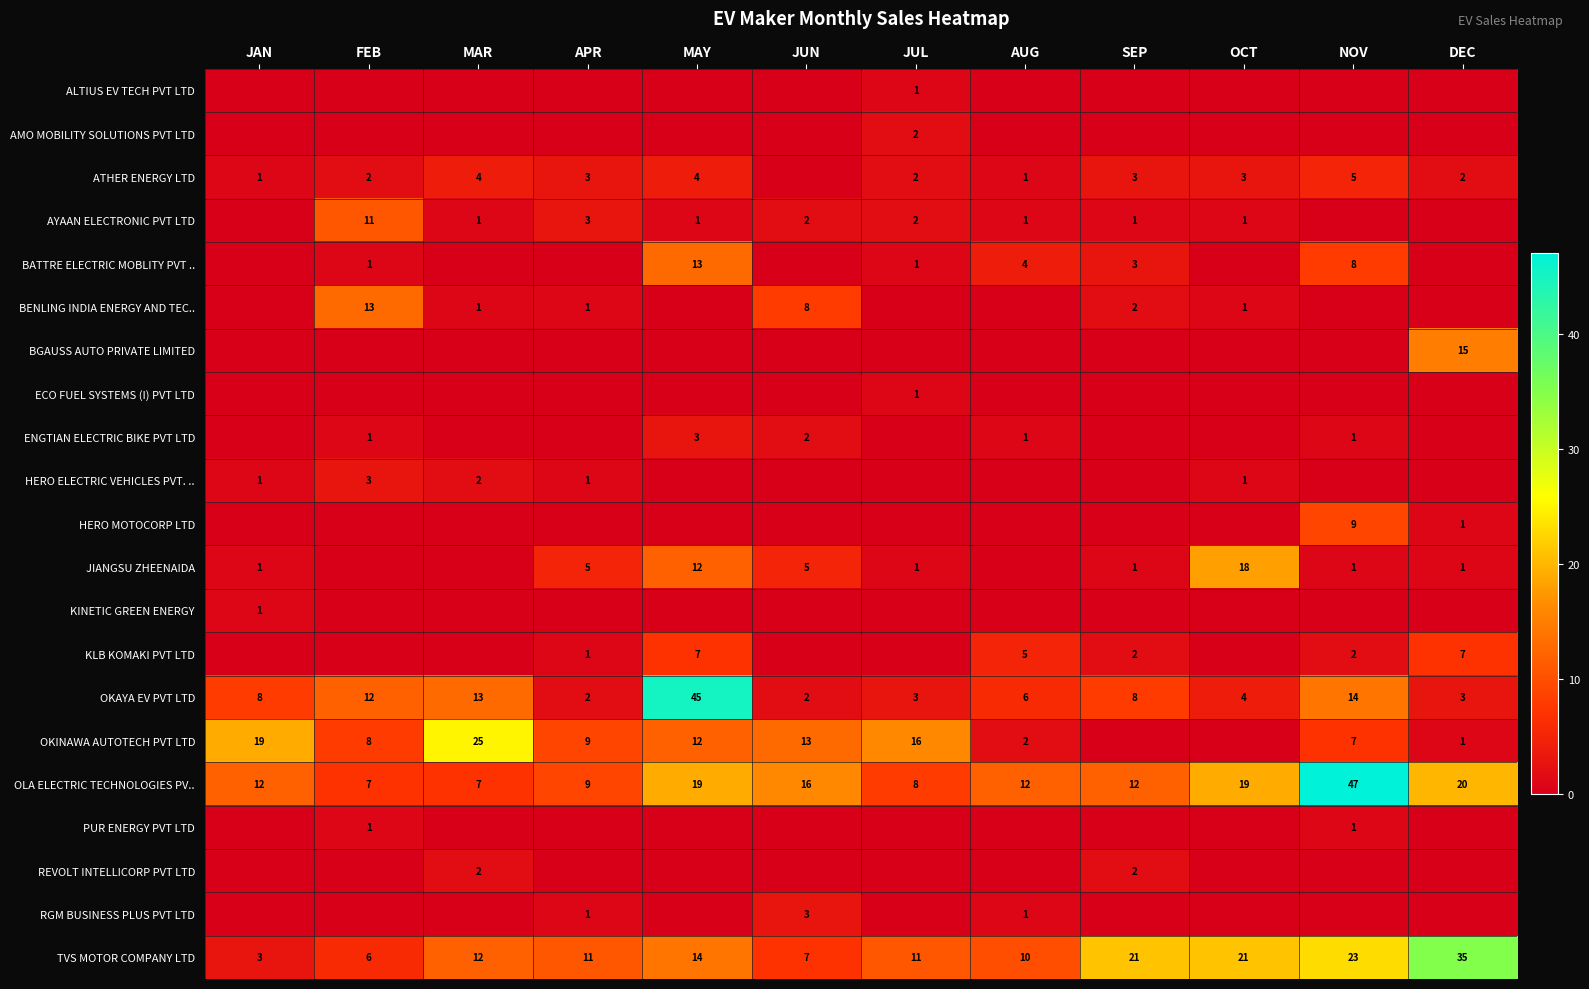

True or false: TVS MOTOR COMPANY LTD has a value of 14 at MAY.

True